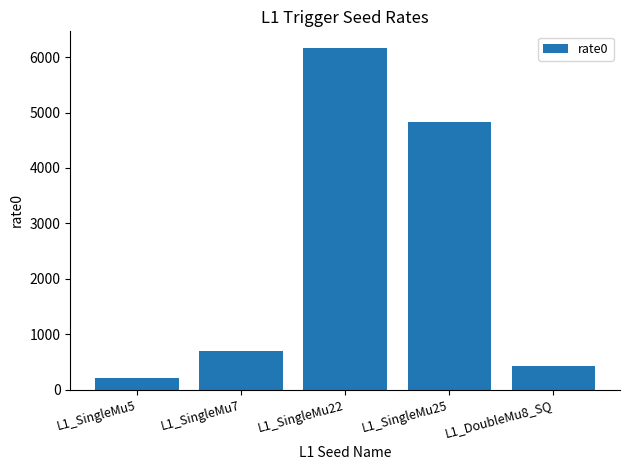

What is the difference between the second highest and second lowest values?

4408.6